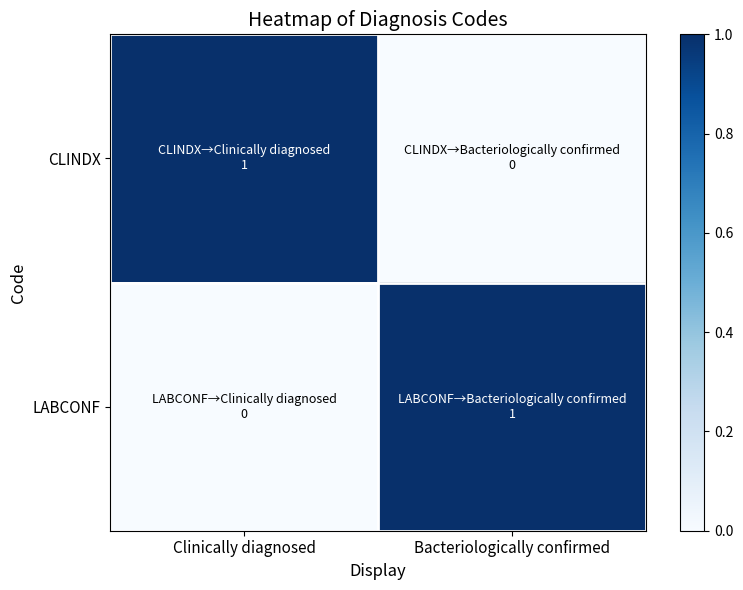

At how many categories does at least one series exceed 0?

2